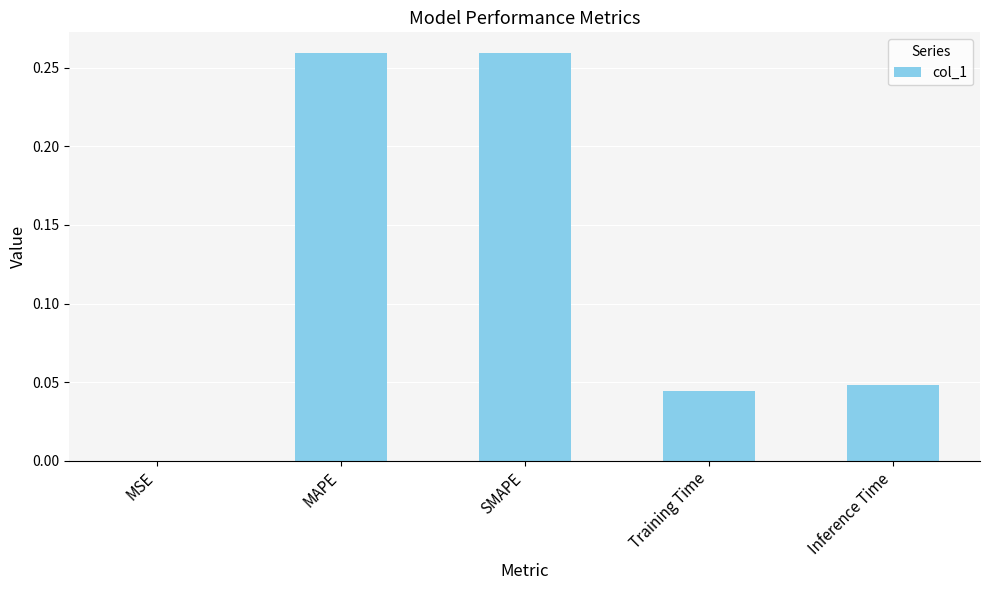

Which has a higher value, MAPE or Training Time?

MAPE